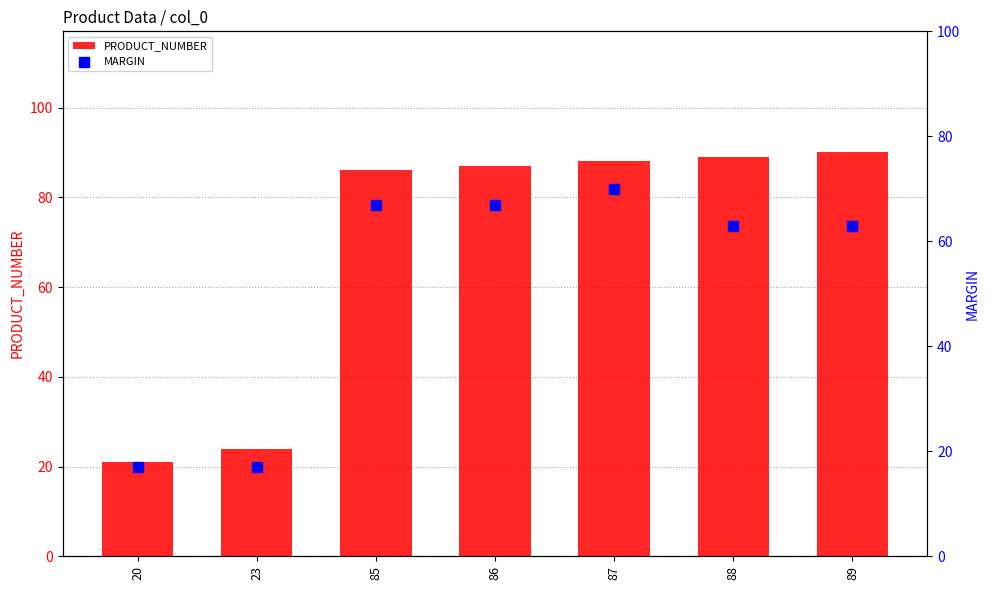

Is the value of PRODUCT_NUMBER at 89 greater than the value of MARGIN at 86?

Yes